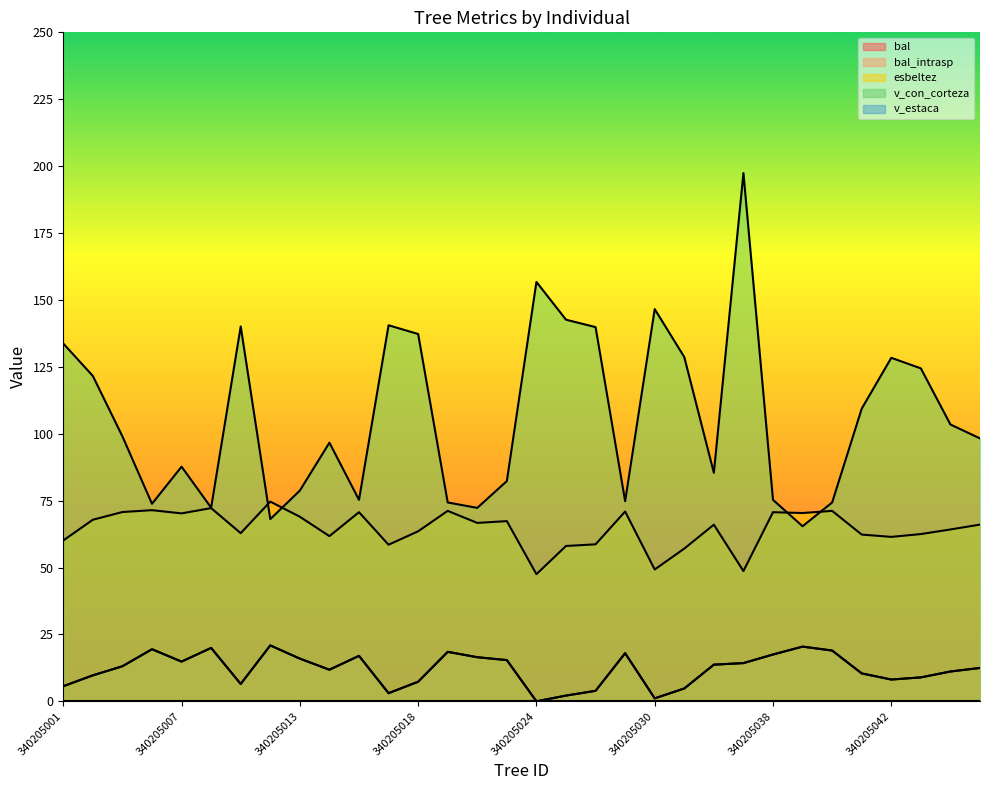

What is the value of the bal point at the 29th from the left?

8.1